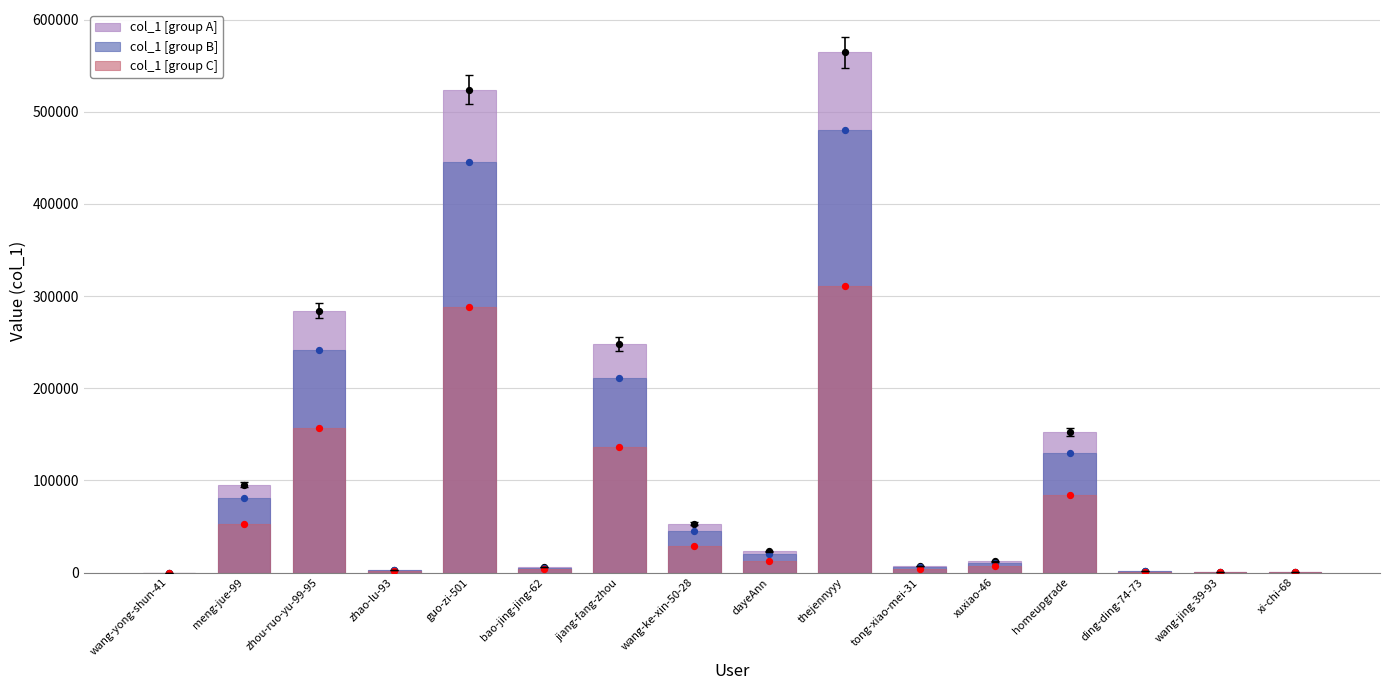

Which series reaches the maximum Y coordinate?

col_1 [group A]